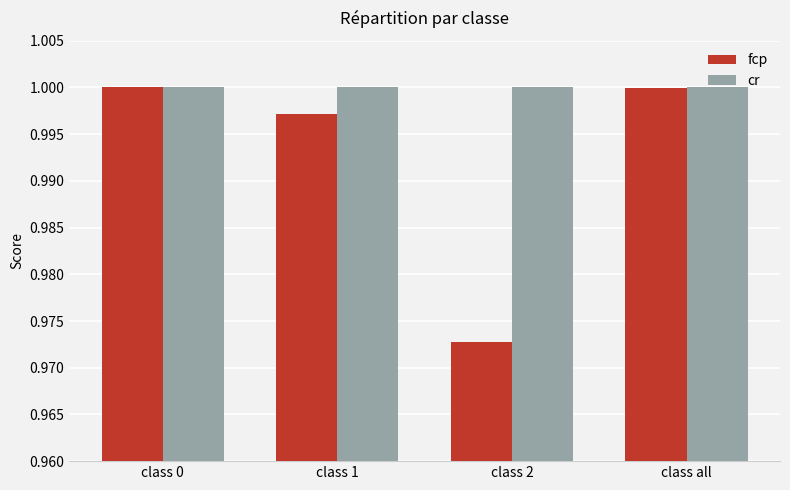

What is the label of the 4th bar from the right?

class 0